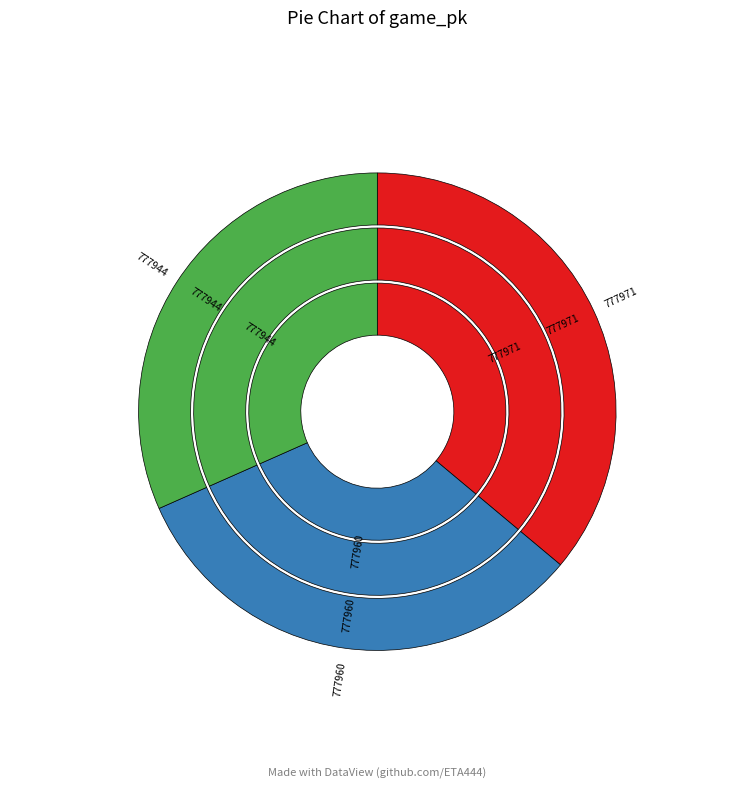

How many slices are in this pie chart?

3